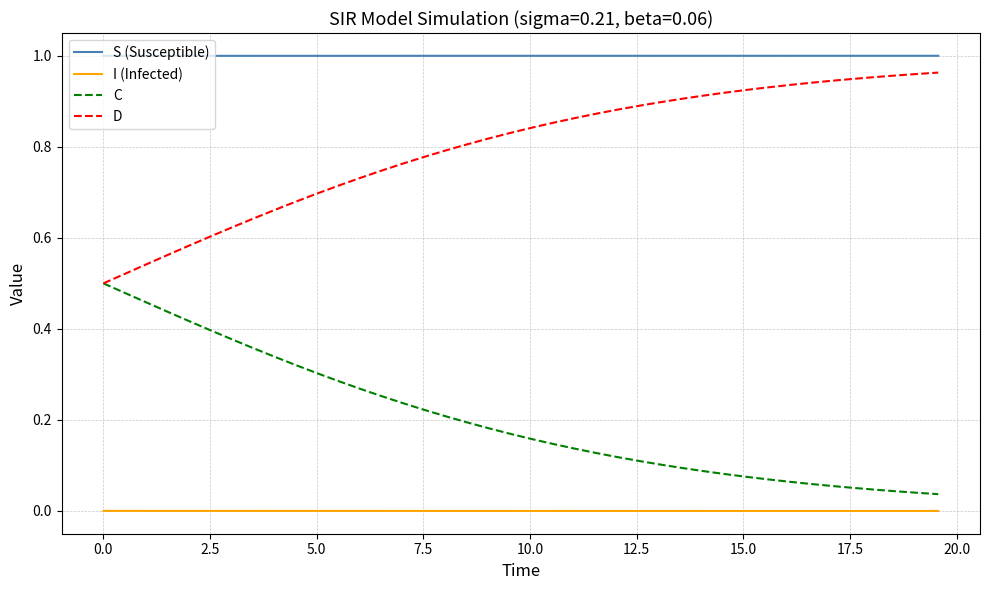

Does the chart have visible grid lines?

Yes